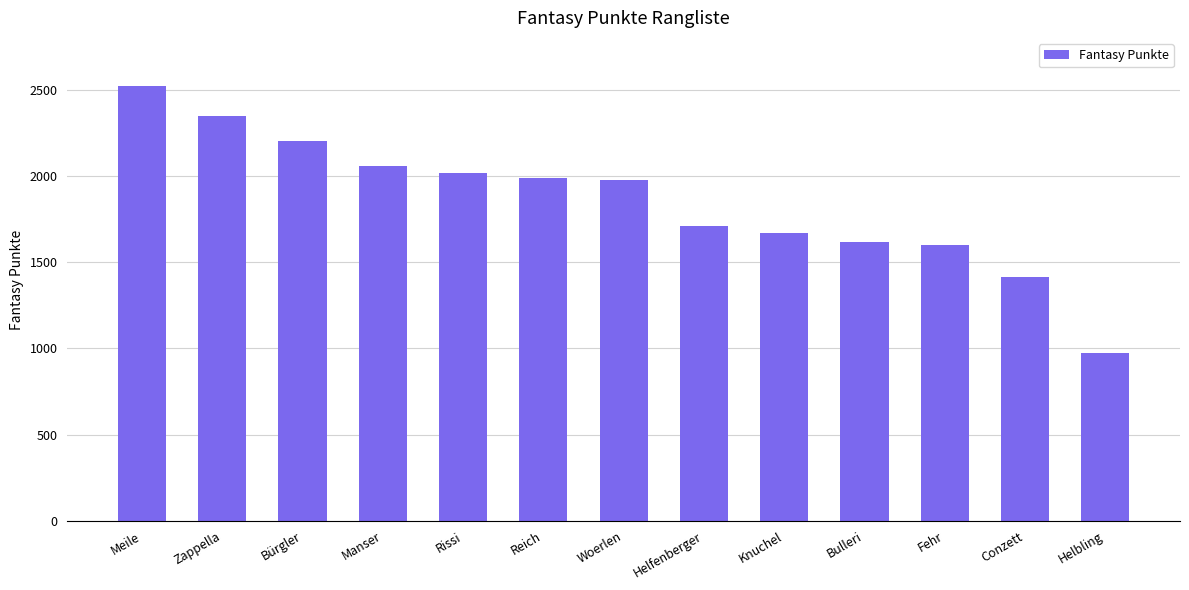

How many distinct data groups are displayed?

1